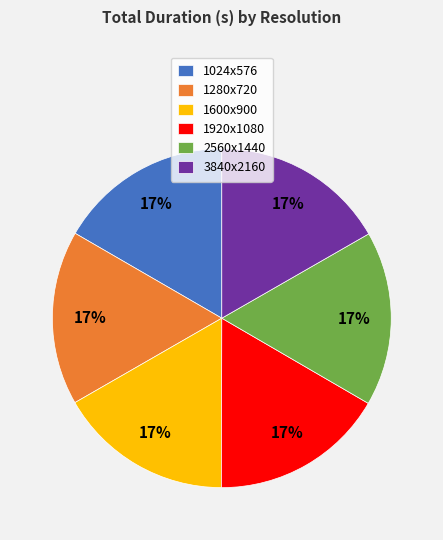

Is the sum of 3840x2160 and 2560x1440 greater than half?

No